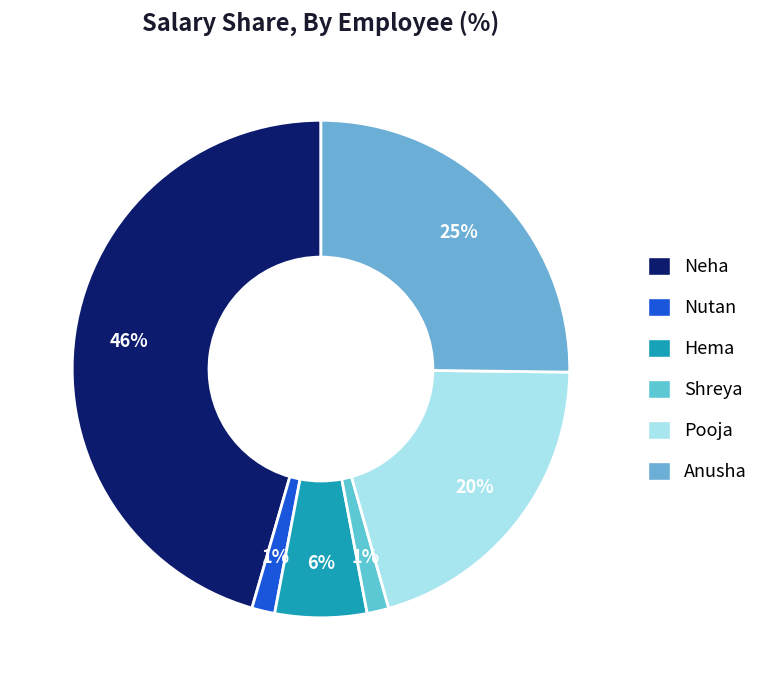

How many segments does this pie chart have?

6